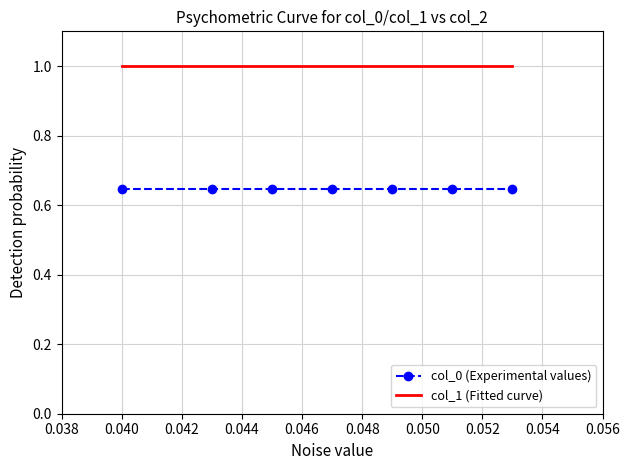

Which series has the largest total across all categories?

col_1 (Fitted curve)